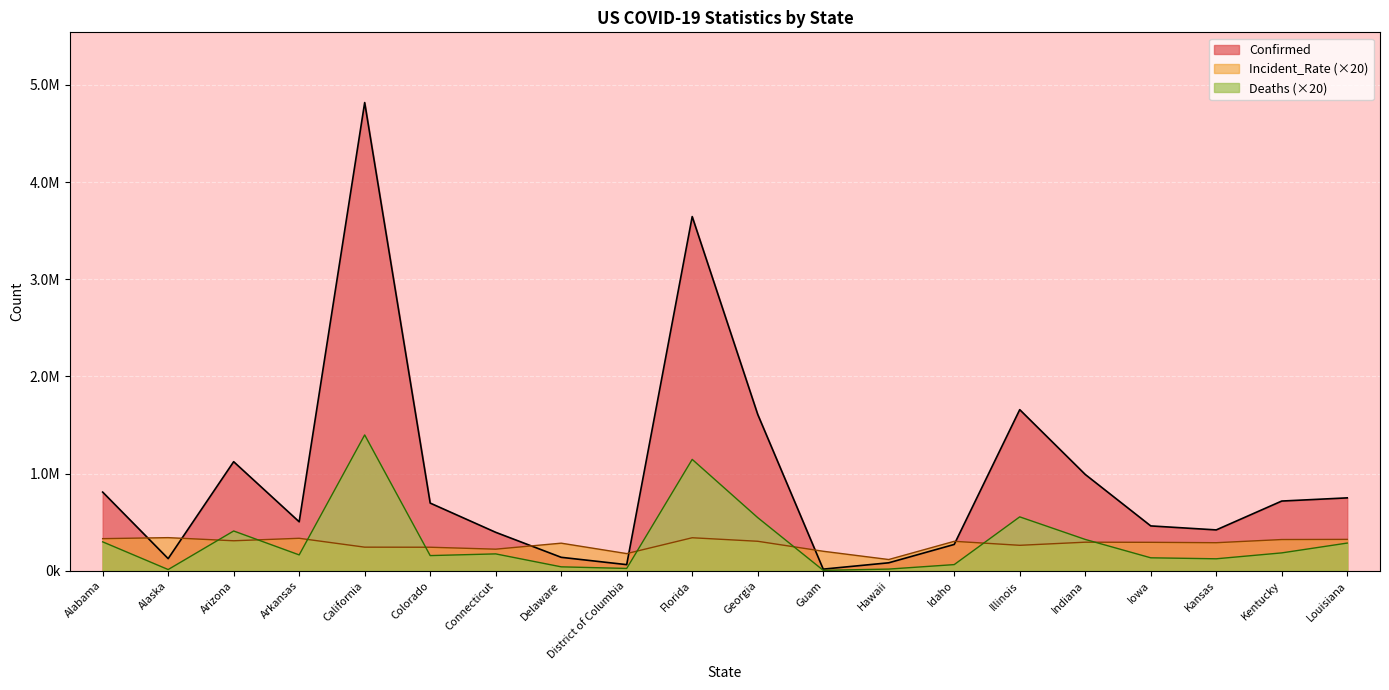

At which category is the sum across all series the highest?

California